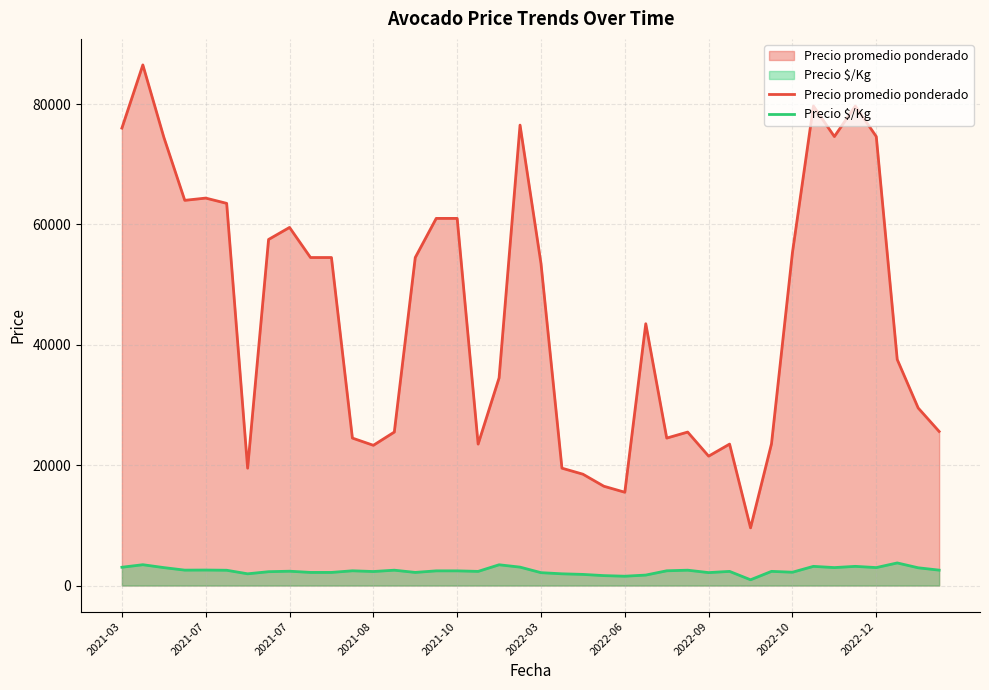

Rank the categories by Precio $/Kg value from lowest to highest.

30, 24, 23, 25, 22, 2022-06, 21, 20, 28, 2022-12, 10, 14, 32, 2022-09, 12, 17, 29, 31, 2022-10, 15, 16, 11, 26, 2022-03, 13, 27, 2021-08, 39, 2021-10, 38, 2021-07, 34, 36, 2021-03, 19, 33, 35, 18, 2021-07, 37